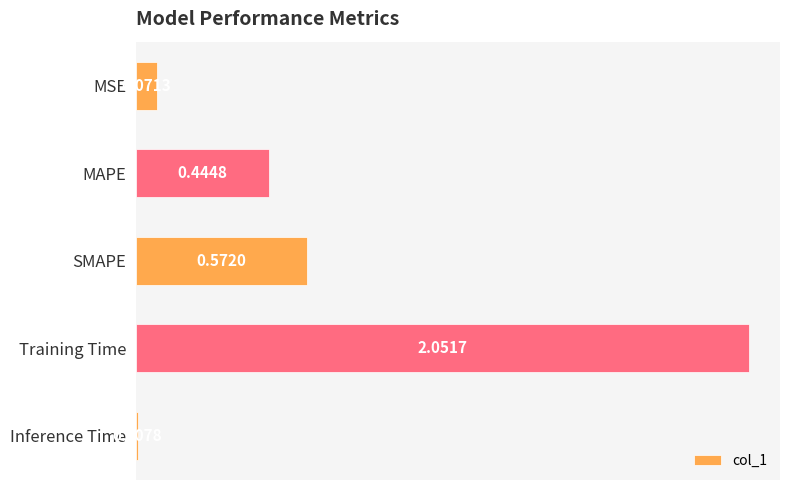

At which label is the value closest to 1?

SMAPE